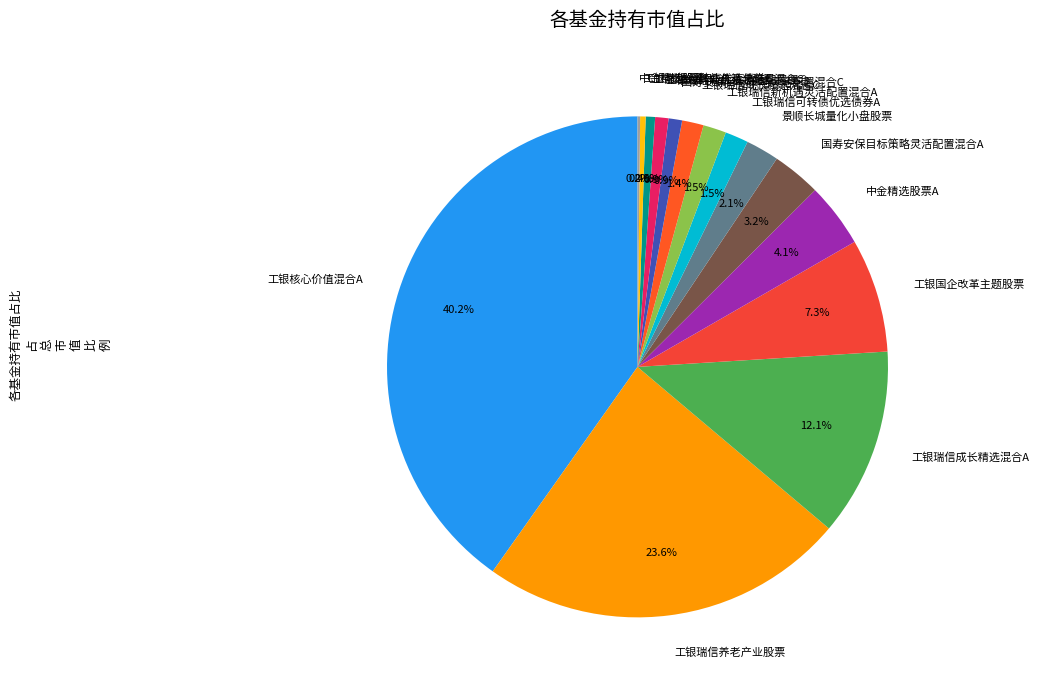

Does 工银瑞信新机遇灵活配置混合A represent more than half of the total?

No